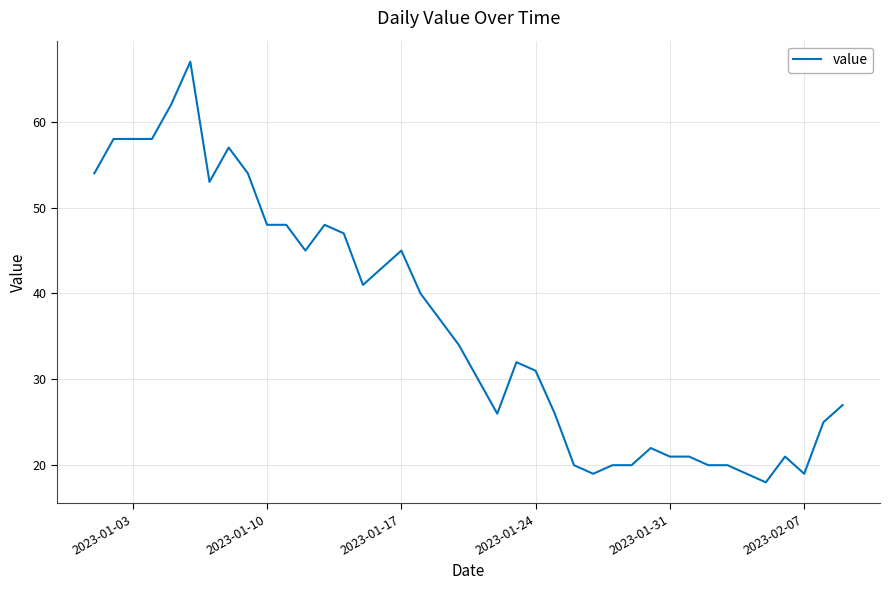

What is the difference between the maximum and minimum values?

49